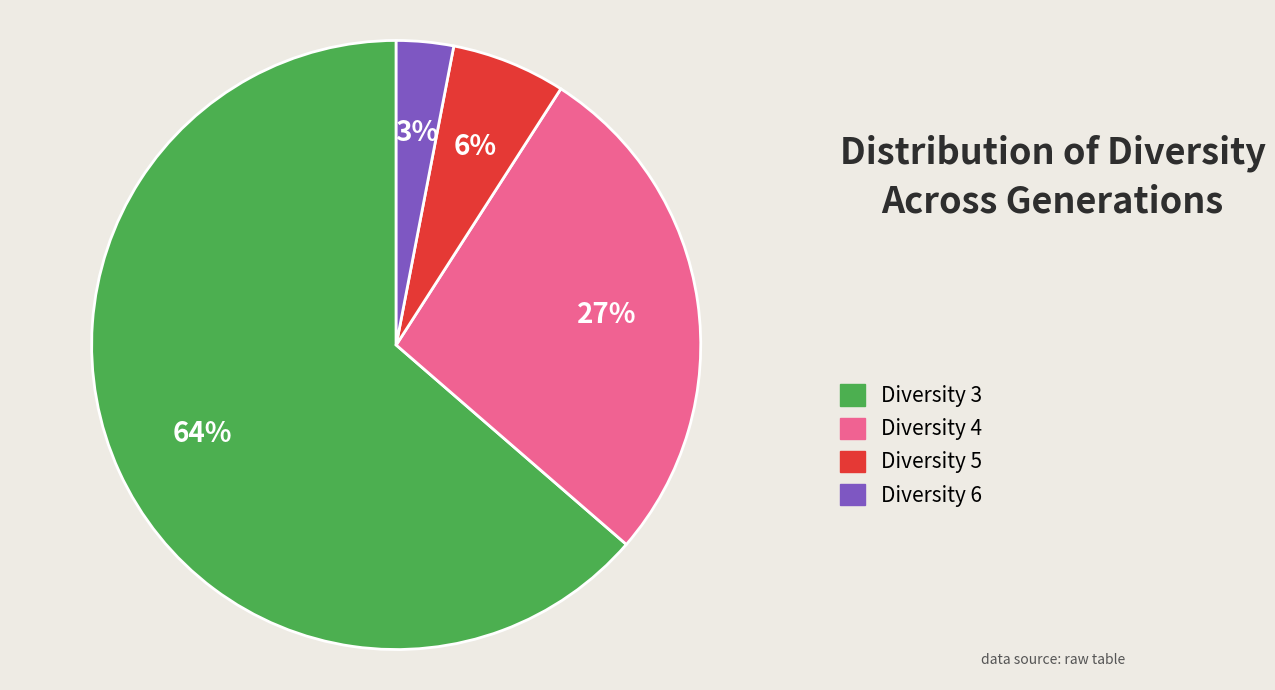

Between Diversity 6 and Diversity 3, which is larger?

Diversity 3